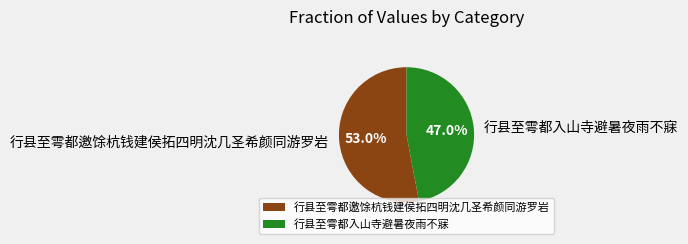

To the nearest percent, what percentage of the pie is 行县至雩都邀馀杭钱建侯拓四明沈几圣希颜同游罗岩?

53%